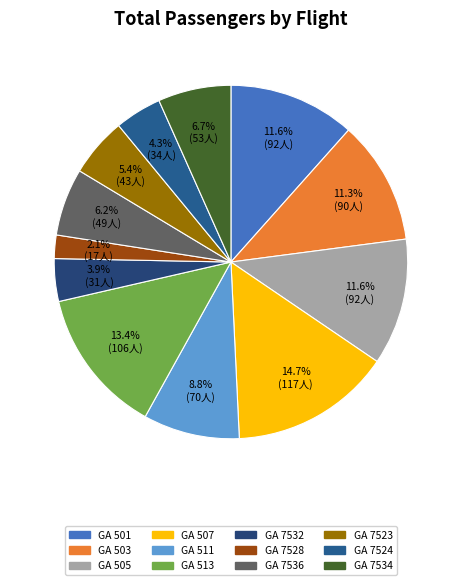

How many slices are in this pie chart?

12